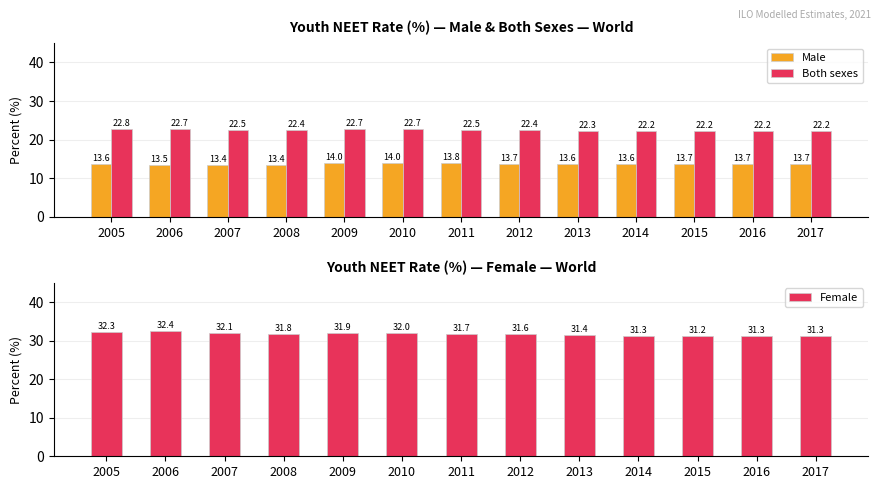

Reading right to left, list all the values displayed in this chart.

Male: 13.7	13.7	13.7	13.6	13.6	13.7	13.8	14.0	14.0	13.4	13.4	13.5	13.6
Both sexes: 22.2	22.2	22.2	22.2	22.3	22.4	22.5	22.7	22.7	22.4	22.5	22.7	22.8
Female: 31.3	31.3	31.2	31.3	31.4	31.6	31.7	32.0	31.9	31.8	32.1	32.4	32.3